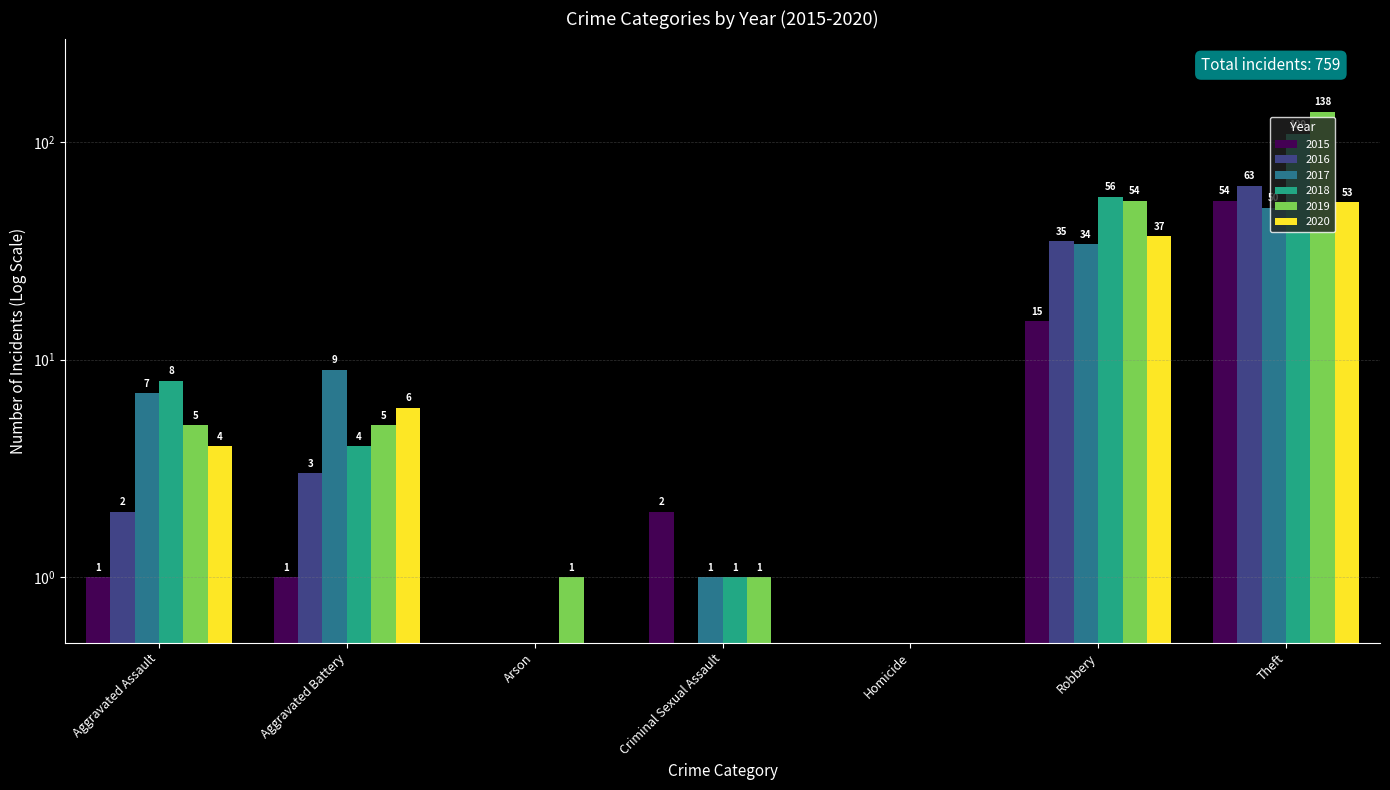

What is the difference between the 2016 values at Aggravated Battery and Robbery?

32.0